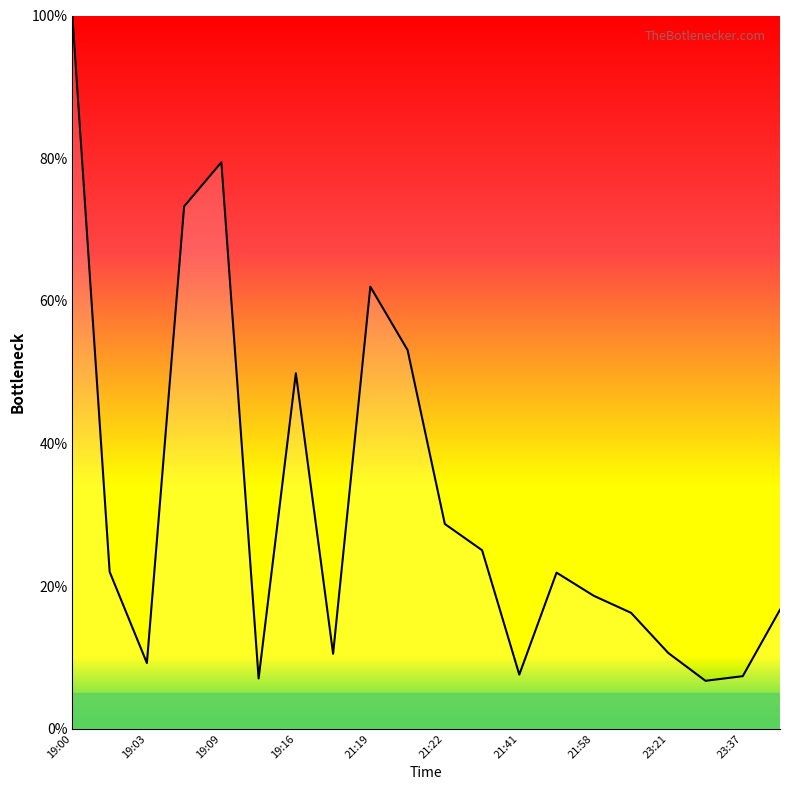

What is the greatest value displayed?

100.0